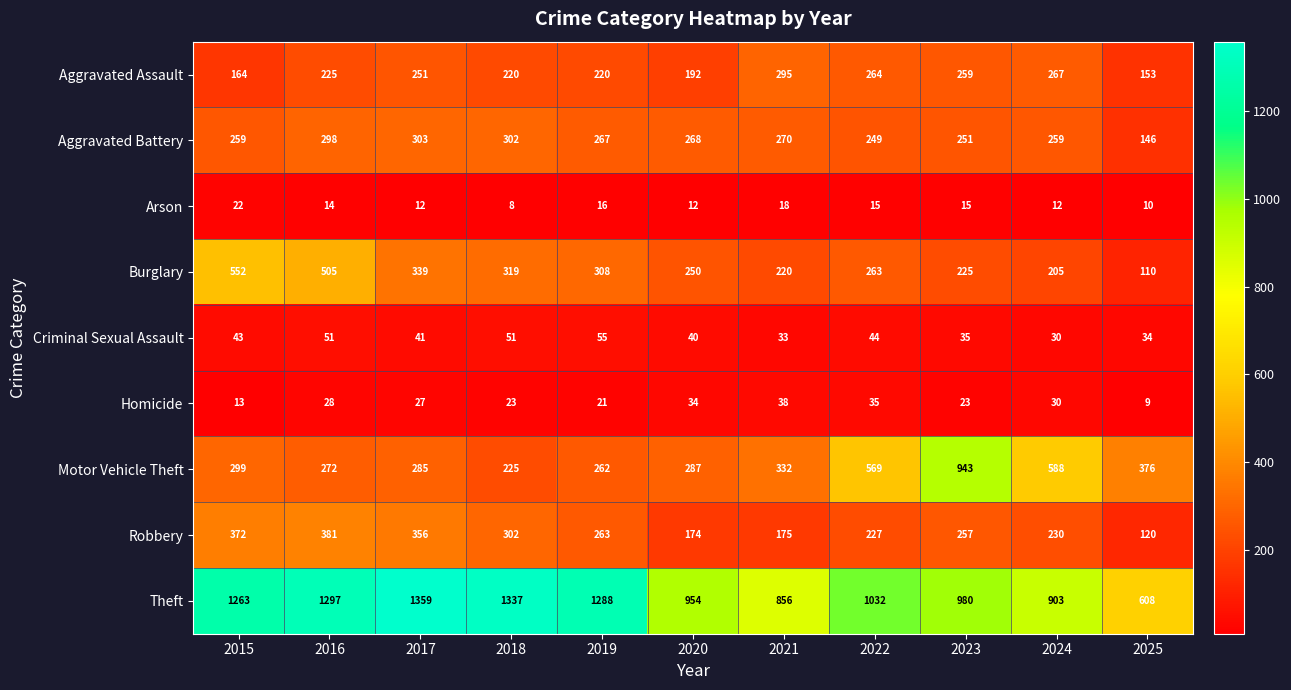

What is the difference between the second highest and second lowest values in the Criminal Sexual Assault series?

18